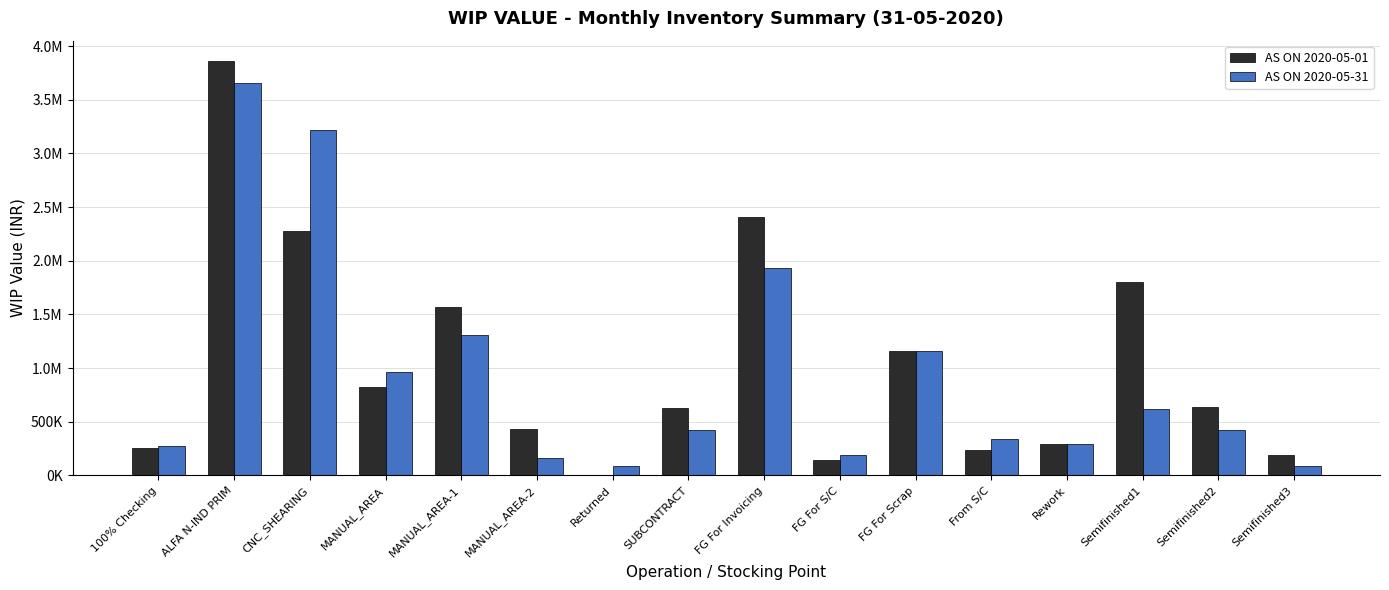

Which series has the largest total across all categories?

AS ON 2020-05-01